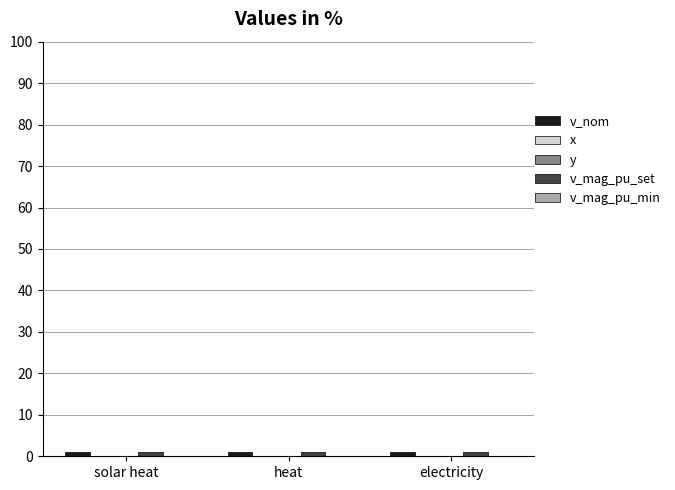

Reading left to right, extract all data points from this chart.

v_nom: 1	1	1
x: 0	0	0
y: 0	0	0
v_mag_pu_set: 1	1	1
v_mag_pu_min: 0	0	0